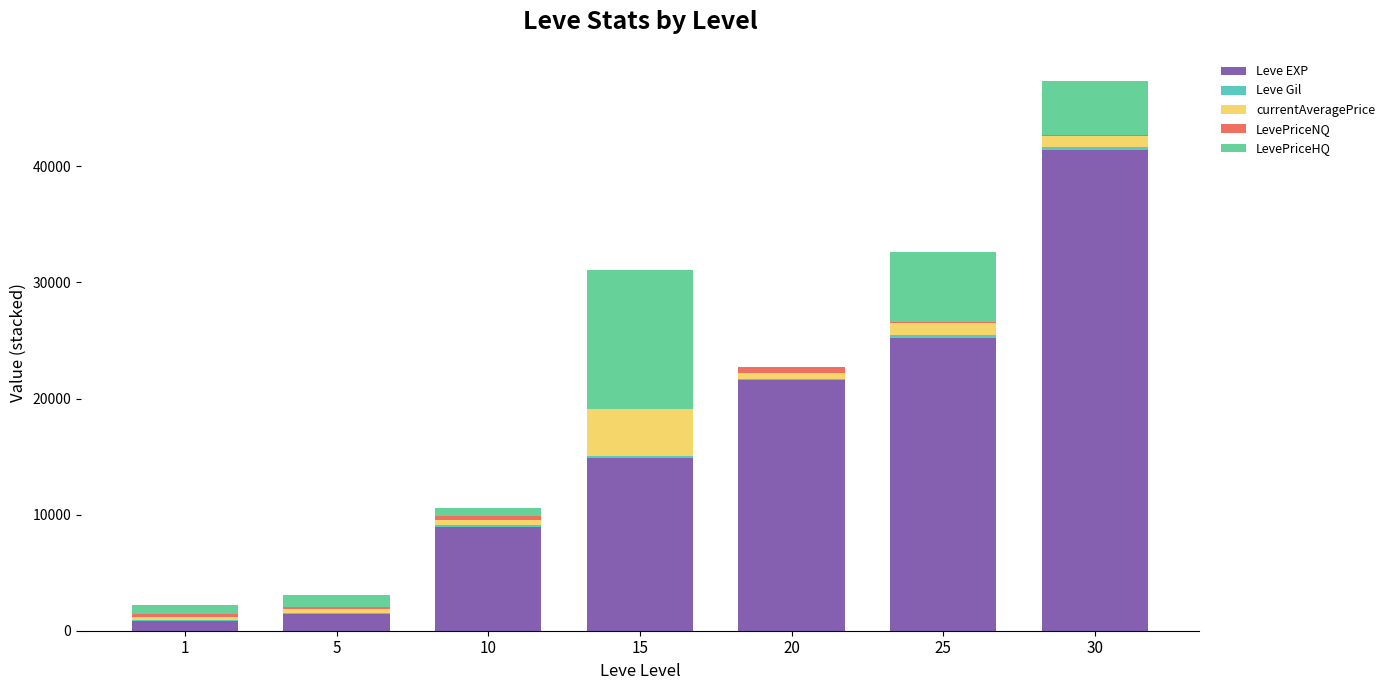

Are the bars grouped side by side (vs. stacked)?

No